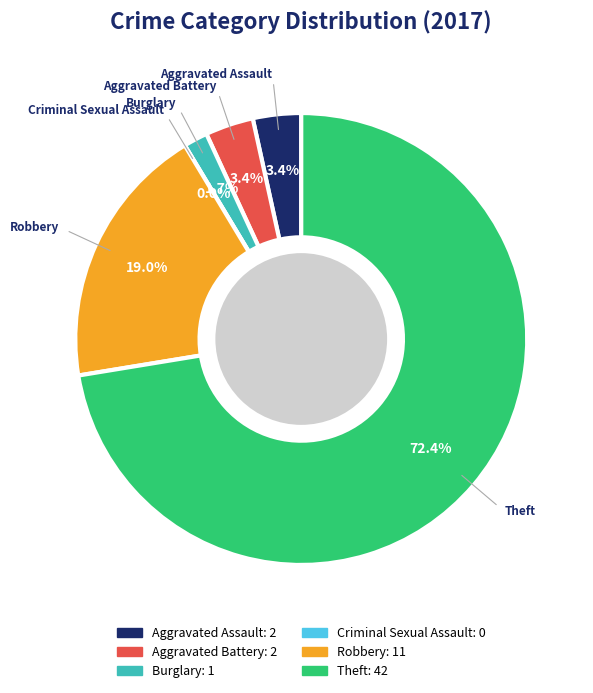

How many segments does this pie chart have?

6